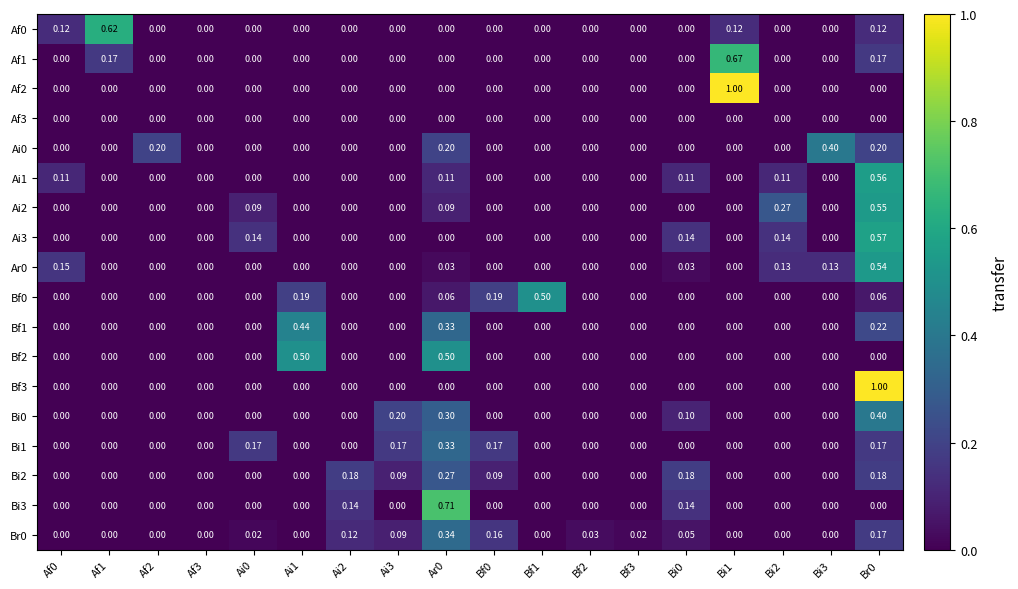

Reading right to left, list all the values displayed in this chart.

Af0: Br0=0.1	Bi3=0.0	Bi2=0.0	Bi1=0.1	Bi0=0.0	Bf3=0.0	Bf2=0.0	Bf1=0.0	Bf0=0.0	Ar0=0.0	Ai3=0.0	Ai2=0.0	Ai1=0.0	Ai0=0.0	Af3=0.0	Af2=0.0	Af1=0.6	Af0=0.1
Af1: Br0=0.2	Bi3=0.0	Bi2=0.0	Bi1=0.7	Bi0=0.0	Bf3=0.0	Bf2=0.0	Bf1=0.0	Bf0=0.0	Ar0=0.0	Ai3=0.0	Ai2=0.0	Ai1=0.0	Ai0=0.0	Af3=0.0	Af2=0.0	Af1=0.2	Af0=0.0
Af2: Br0=0.0	Bi3=0.0	Bi2=0.0	Bi1=1.0	Bi0=0.0	Bf3=0.0	Bf2=0.0	Bf1=0.0	Bf0=0.0	Ar0=0.0	Ai3=0.0	Ai2=0.0	Ai1=0.0	Ai0=0.0	Af3=0.0	Af2=0.0	Af1=0.0	Af0=0.0
Af3: Br0=0.0	Bi3=0.0	Bi2=0.0	Bi1=0.0	Bi0=0.0	Bf3=0.0	Bf2=0.0	Bf1=0.0	Bf0=0.0	Ar0=0.0	Ai3=0.0	Ai2=0.0	Ai1=0.0	Ai0=0.0	Af3=0.0	Af2=0.0	Af1=0.0	Af0=0.0
Ai0: Br0=0.2	Bi3=0.4	Bi2=0.0	Bi1=0.0	Bi0=0.0	Bf3=0.0	Bf2=0.0	Bf1=0.0	Bf0=0.0	Ar0=0.2	Ai3=0.0	Ai2=0.0	Ai1=0.0	Ai0=0.0	Af3=0.0	Af2=0.2	Af1=0.0	Af0=0.0
Ai1: Br0=0.6	Bi3=0.0	Bi2=0.1	Bi1=0.0	Bi0=0.1	Bf3=0.0	Bf2=0.0	Bf1=0.0	Bf0=0.0	Ar0=0.1	Ai3=0.0	Ai2=0.0	Ai1=0.0	Ai0=0.0	Af3=0.0	Af2=0.0	Af1=0.0	Af0=0.1
Ai2: Br0=0.6	Bi3=0.0	Bi2=0.3	Bi1=0.0	Bi0=0.0	Bf3=0.0	Bf2=0.0	Bf1=0.0	Bf0=0.0	Ar0=0.1	Ai3=0.0	Ai2=0.0	Ai1=0.0	Ai0=0.1	Af3=0.0	Af2=0.0	Af1=0.0	Af0=0.0
Ai3: Br0=0.6	Bi3=0.0	Bi2=0.1	Bi1=0.0	Bi0=0.1	Bf3=0.0	Bf2=0.0	Bf1=0.0	Bf0=0.0	Ar0=0.0	Ai3=0.0	Ai2=0.0	Ai1=0.0	Ai0=0.1	Af3=0.0	Af2=0.0	Af1=0.0	Af0=0.0
Ar0: Br0=0.5	Bi3=0.1	Bi2=0.1	Bi1=0.0	Bi0=0.0	Bf3=0.0	Bf2=0.0	Bf1=0.0	Bf0=0.0	Ar0=0.0	Ai3=0.0	Ai2=0.0	Ai1=0.0	Ai0=0.0	Af3=0.0	Af2=0.0	Af1=0.0	Af0=0.1
Bf0: Br0=0.1	Bi3=0.0	Bi2=0.0	Bi1=0.0	Bi0=0.0	Bf3=0.0	Bf2=0.0	Bf1=0.5	Bf0=0.2	Ar0=0.1	Ai3=0.0	Ai2=0.0	Ai1=0.2	Ai0=0.0	Af3=0.0	Af2=0.0	Af1=0.0	Af0=0.0
Bf1: Br0=0.2	Bi3=0.0	Bi2=0.0	Bi1=0.0	Bi0=0.0	Bf3=0.0	Bf2=0.0	Bf1=0.0	Bf0=0.0	Ar0=0.3	Ai3=0.0	Ai2=0.0	Ai1=0.4	Ai0=0.0	Af3=0.0	Af2=0.0	Af1=0.0	Af0=0.0
Bf2: Br0=0.0	Bi3=0.0	Bi2=0.0	Bi1=0.0	Bi0=0.0	Bf3=0.0	Bf2=0.0	Bf1=0.0	Bf0=0.0	Ar0=0.5	Ai3=0.0	Ai2=0.0	Ai1=0.5	Ai0=0.0	Af3=0.0	Af2=0.0	Af1=0.0	Af0=0.0
Bf3: Br0=1.0	Bi3=0.0	Bi2=0.0	Bi1=0.0	Bi0=0.0	Bf3=0.0	Bf2=0.0	Bf1=0.0	Bf0=0.0	Ar0=0.0	Ai3=0.0	Ai2=0.0	Ai1=0.0	Ai0=0.0	Af3=0.0	Af2=0.0	Af1=0.0	Af0=0.0
Bi0: Br0=0.4	Bi3=0.0	Bi2=0.0	Bi1=0.0	Bi0=0.1	Bf3=0.0	Bf2=0.0	Bf1=0.0	Bf0=0.0	Ar0=0.3	Ai3=0.2	Ai2=0.0	Ai1=0.0	Ai0=0.0	Af3=0.0	Af2=0.0	Af1=0.0	Af0=0.0
Bi1: Br0=0.2	Bi3=0.0	Bi2=0.0	Bi1=0.0	Bi0=0.0	Bf3=0.0	Bf2=0.0	Bf1=0.0	Bf0=0.2	Ar0=0.3	Ai3=0.2	Ai2=0.0	Ai1=0.0	Ai0=0.2	Af3=0.0	Af2=0.0	Af1=0.0	Af0=0.0
Bi2: Br0=0.2	Bi3=0.0	Bi2=0.0	Bi1=0.0	Bi0=0.2	Bf3=0.0	Bf2=0.0	Bf1=0.0	Bf0=0.1	Ar0=0.3	Ai3=0.1	Ai2=0.2	Ai1=0.0	Ai0=0.0	Af3=0.0	Af2=0.0	Af1=0.0	Af0=0.0
Bi3: Br0=0.0	Bi3=0.0	Bi2=0.0	Bi1=0.0	Bi0=0.1	Bf3=0.0	Bf2=0.0	Bf1=0.0	Bf0=0.0	Ar0=0.7	Ai3=0.0	Ai2=0.1	Ai1=0.0	Ai0=0.0	Af3=0.0	Af2=0.0	Af1=0.0	Af0=0.0
Br0: Br0=0.2	Bi3=0.0	Bi2=0.0	Bi1=0.0	Bi0=0.1	Bf3=0.0	Bf2=0.0	Bf1=0.0	Bf0=0.2	Ar0=0.3	Ai3=0.1	Ai2=0.1	Ai1=0.0	Ai0=0.0	Af3=0.0	Af2=0.0	Af1=0.0	Af0=0.0